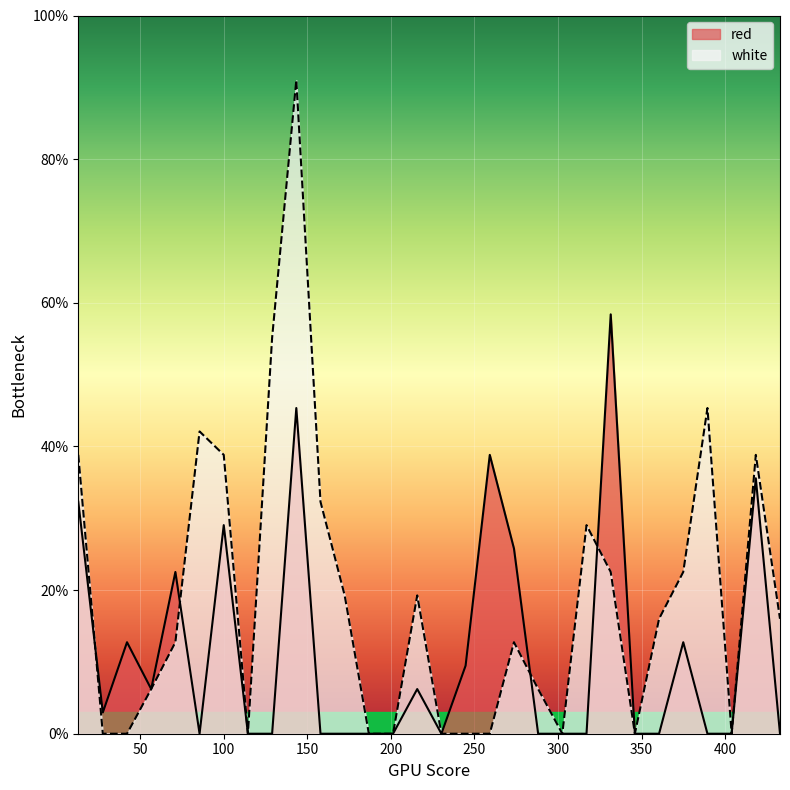

What is the total value across all series at 56.6335?

12.4